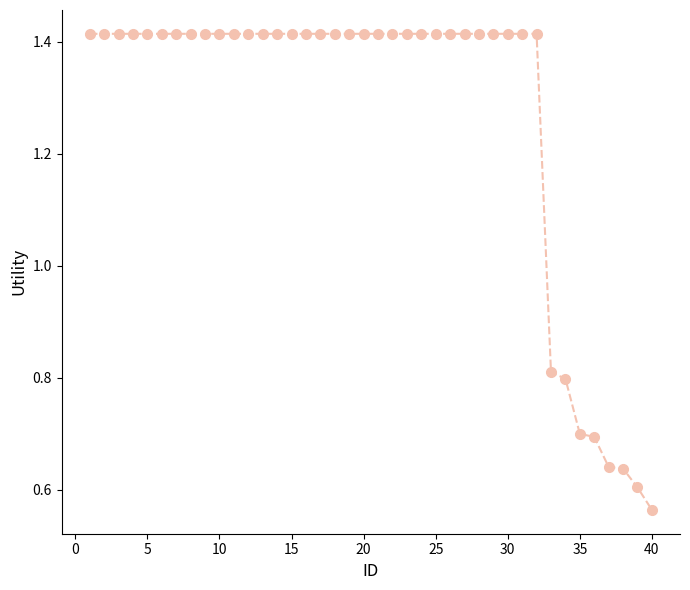

What is the sum of all values?

50.7